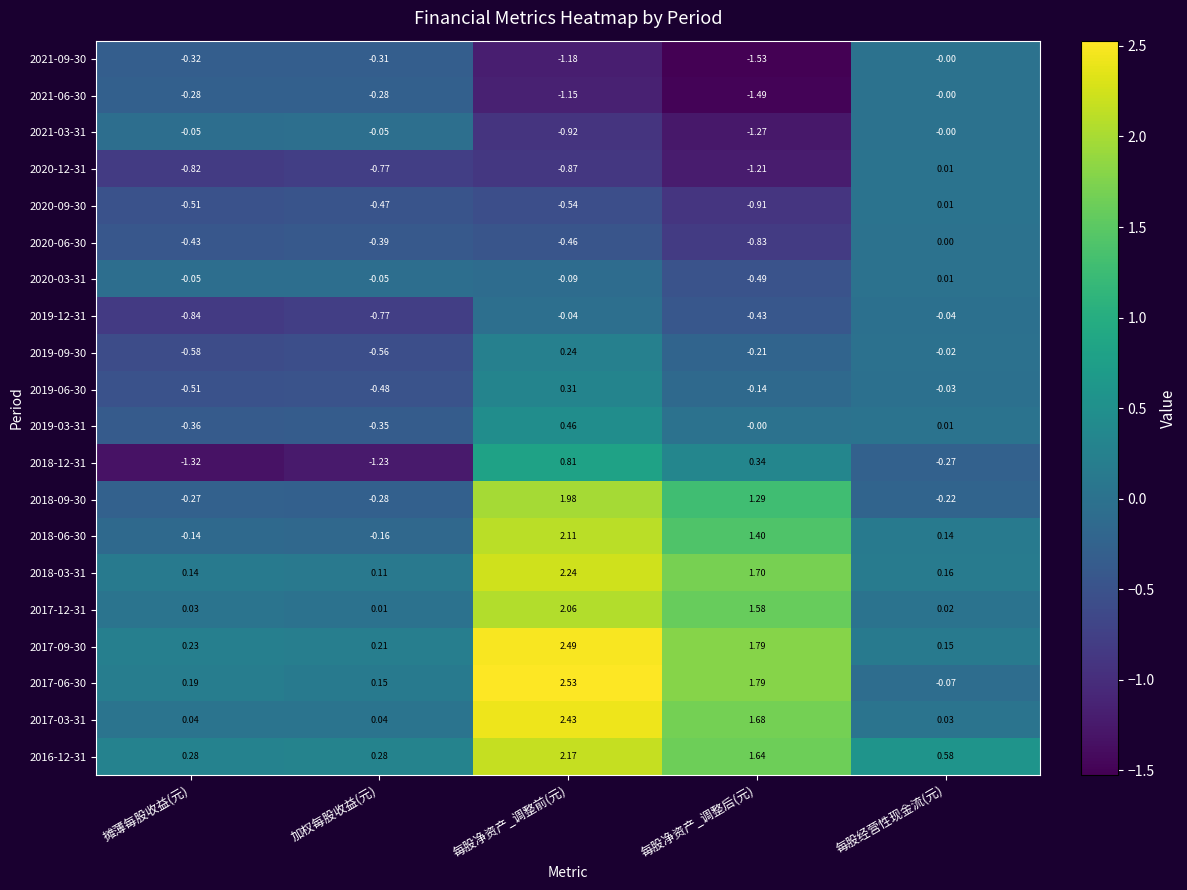

At which category is the sum across all series the highest?

每股净资产_调整前(元)